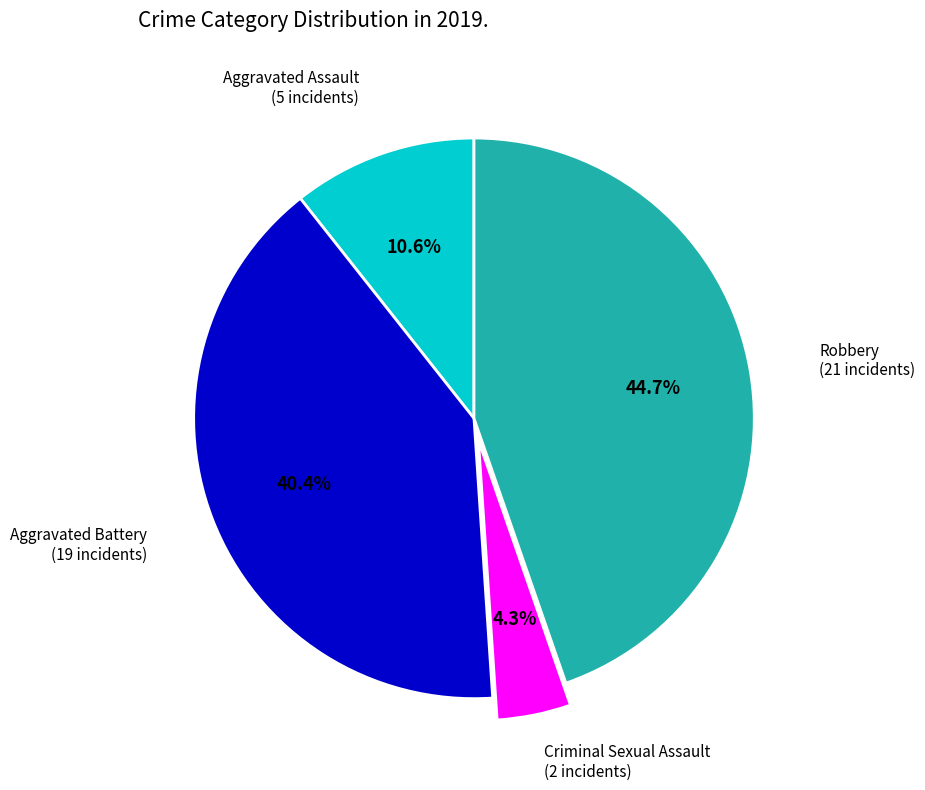

Does any single category account for the majority?

No